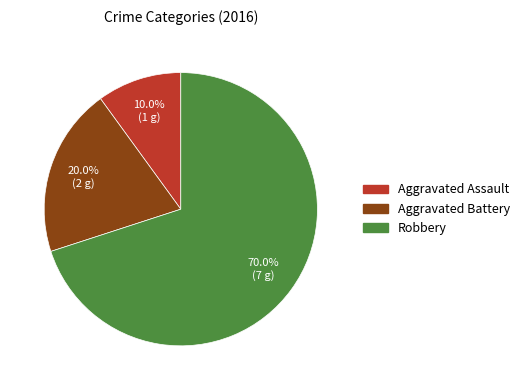

True or false: Aggravated Battery accounts for 20% of the total.

True